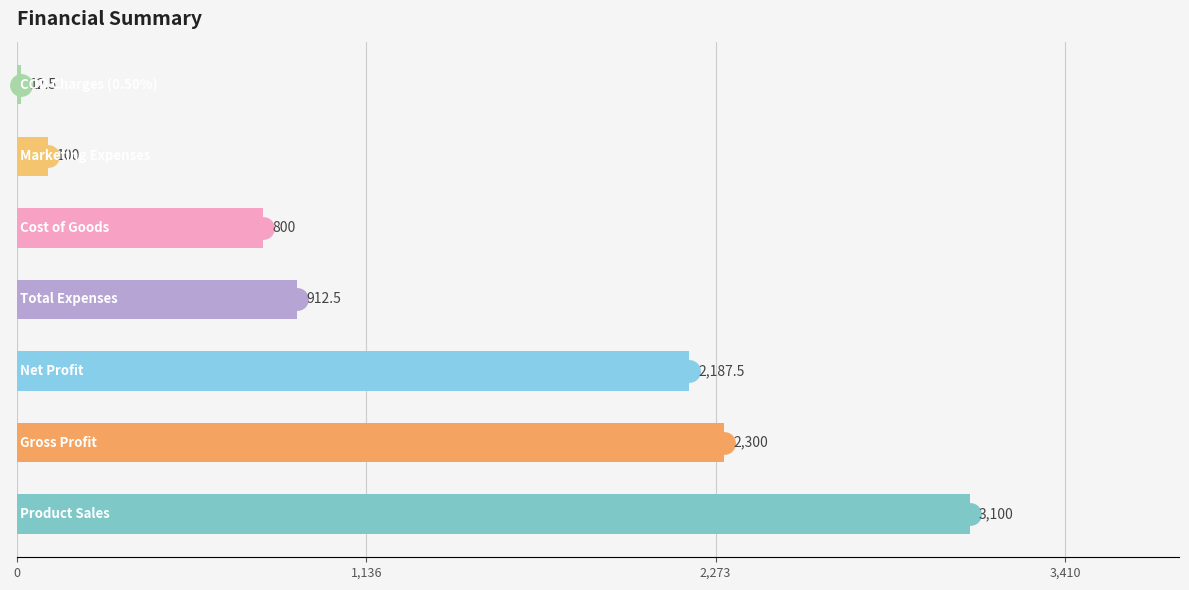

What is the average value?

1344.6